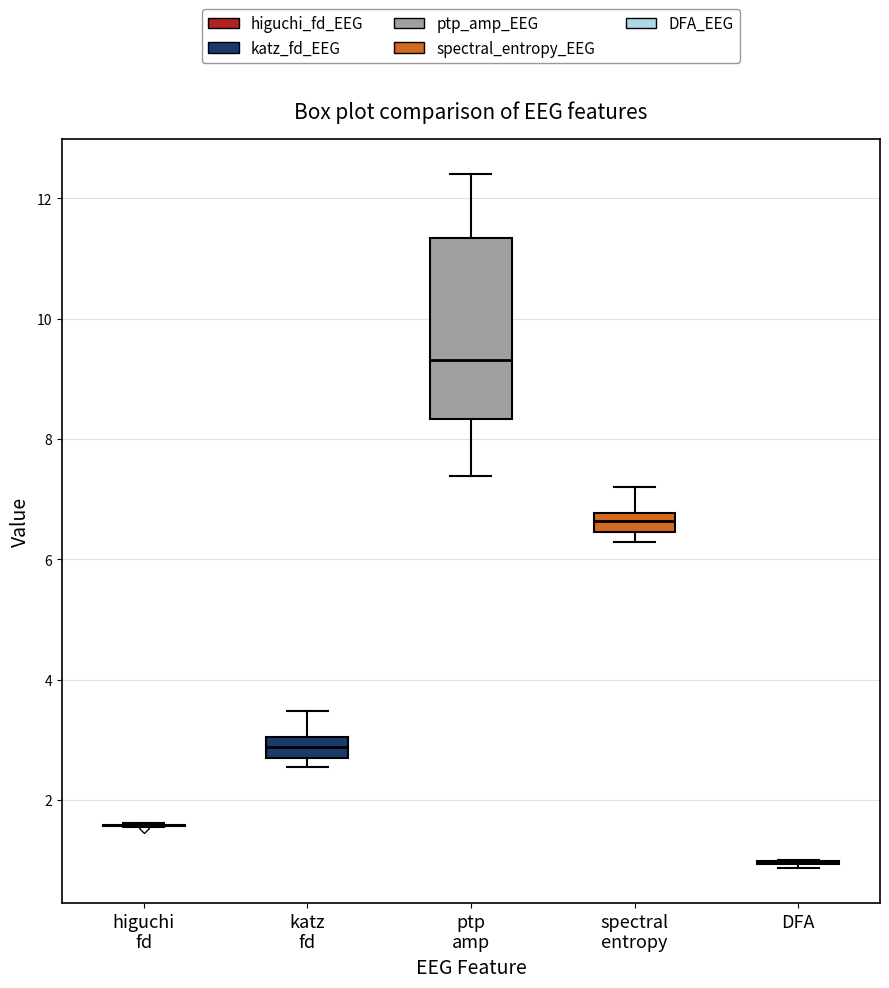

Where does the median line of the box for spectral entropy sit on the y-axis? The values are not printed on the chart, so give them approximately, as read against the axis.

6.6